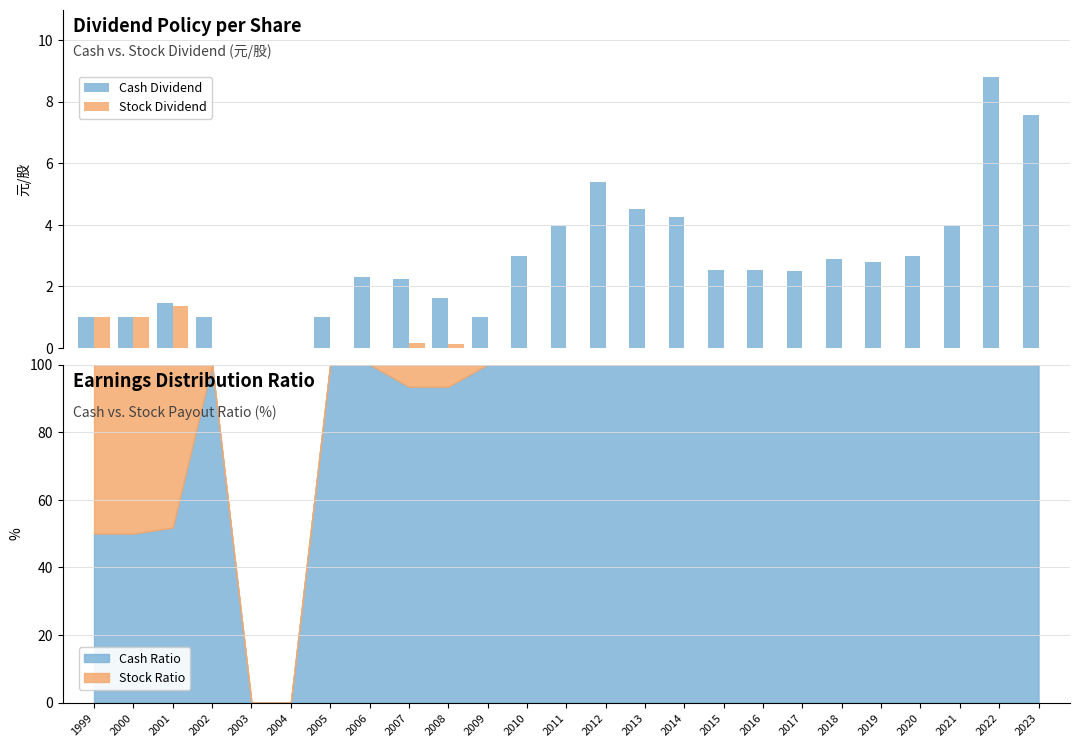

What is the average value of the Cash Dividend series?

2.8